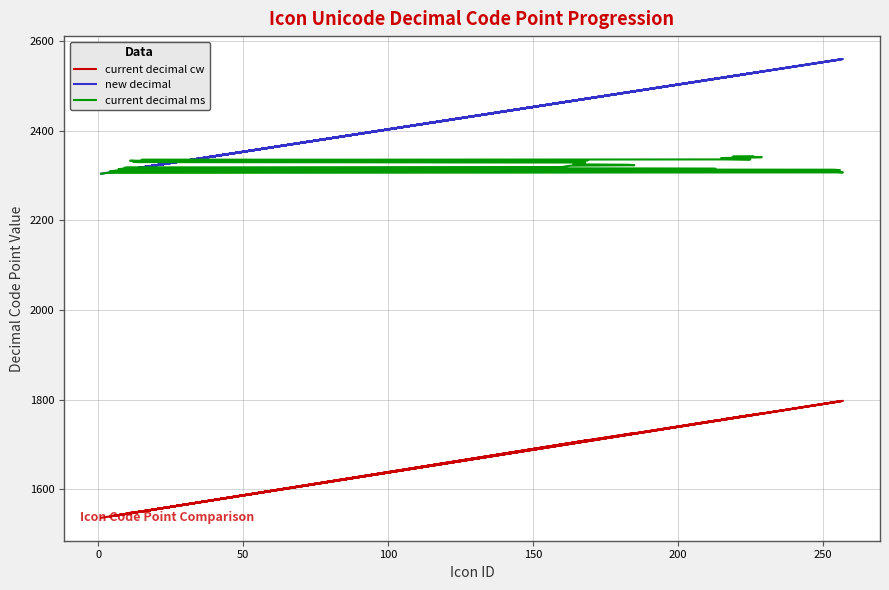

Which series has the largest total across all categories?

new decimal